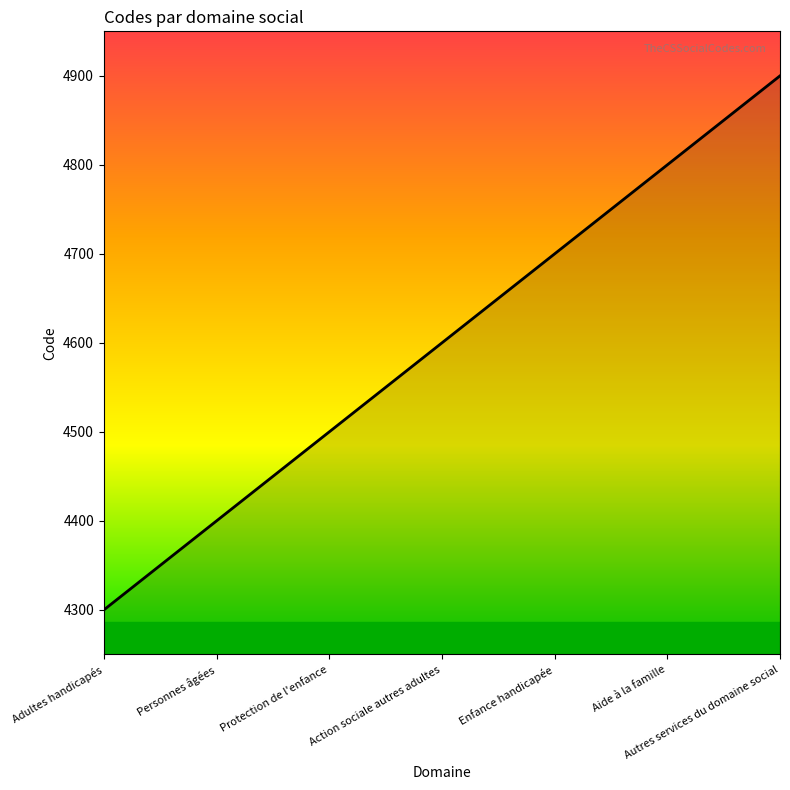

The chart shows a value of 4400 at Personnes âgées. True or false?

True